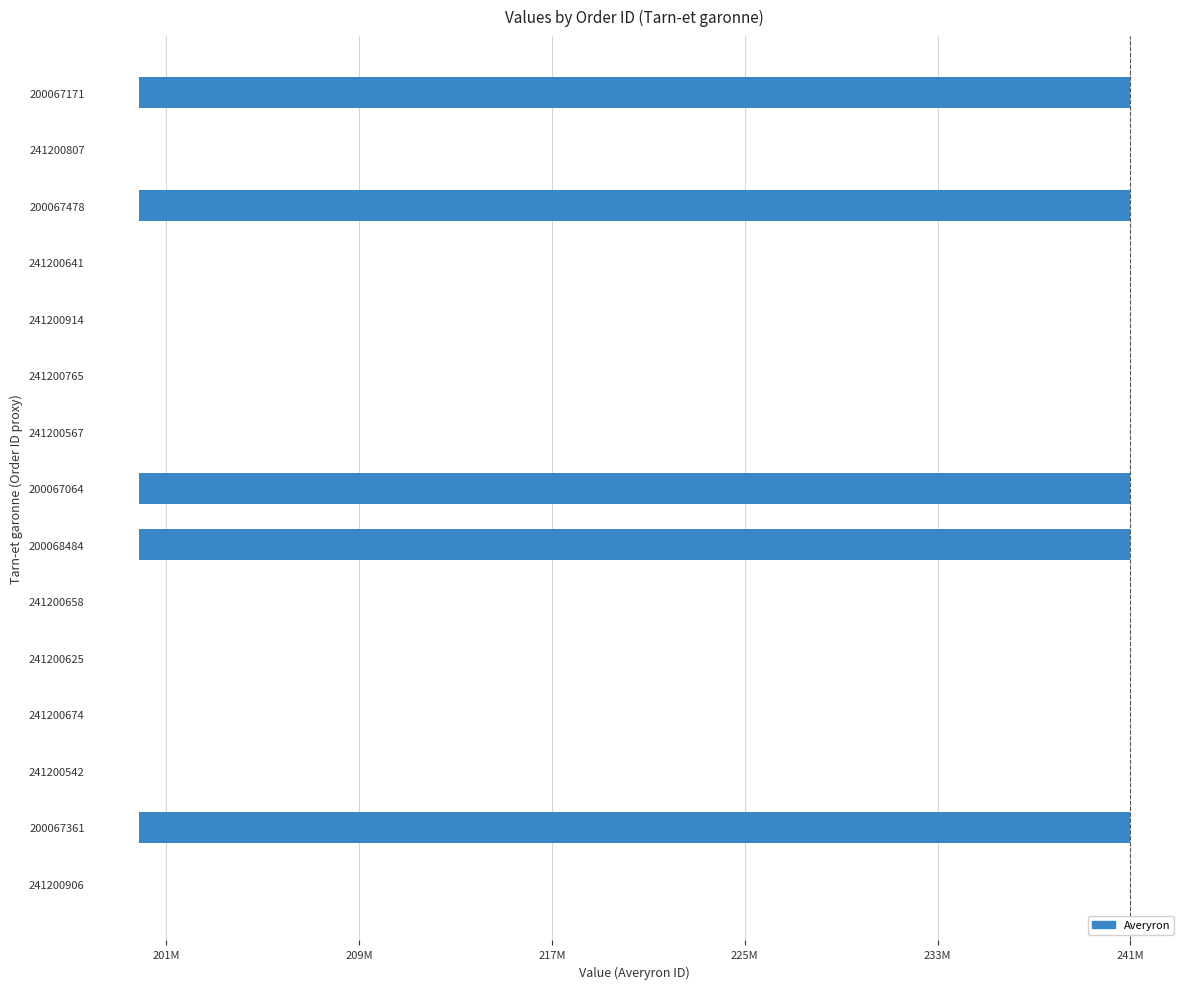

Are the bars horizontal?

Yes